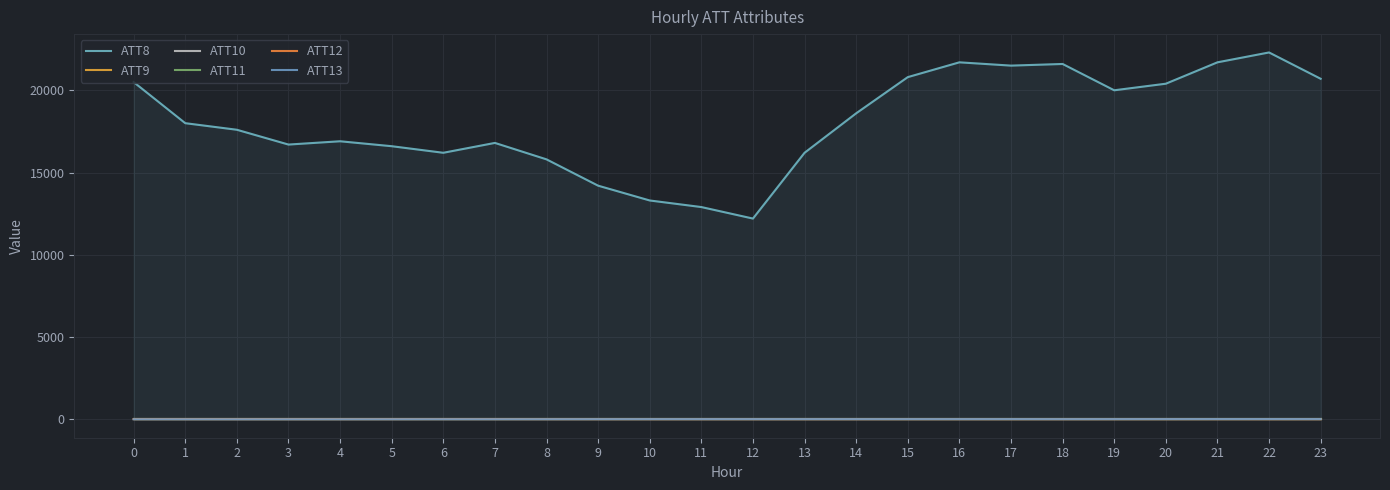

Where is ATT13 nearest to the value 2?

9